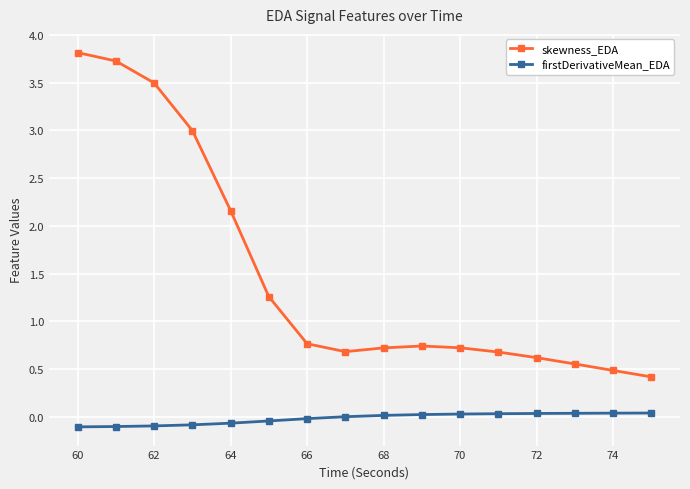

True or false: skewness_EDA and firstDerivativeMean_EDA cross at least once.

False